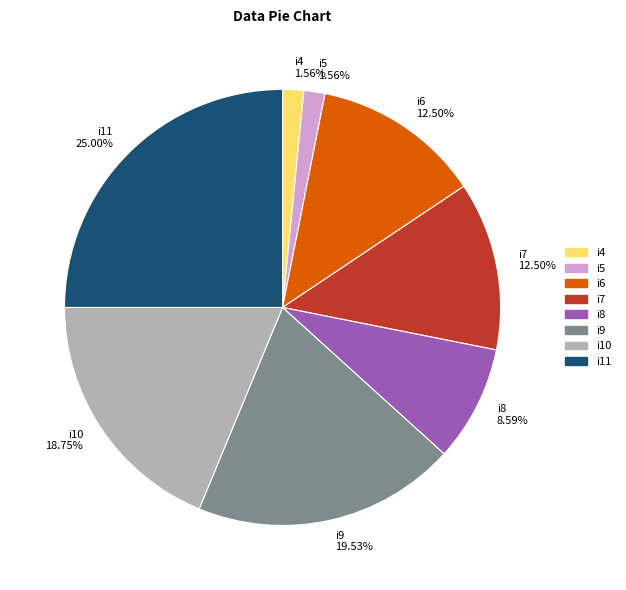

Is the sum of i9 19.53% and i8 8.59% greater than half?

No